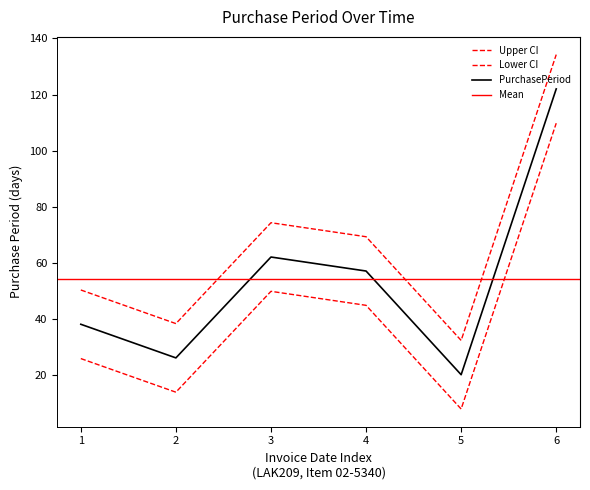

Reading right to left, list all the values displayed in this chart.

134.2	32.2	69.2	74.2	38.2	50.2